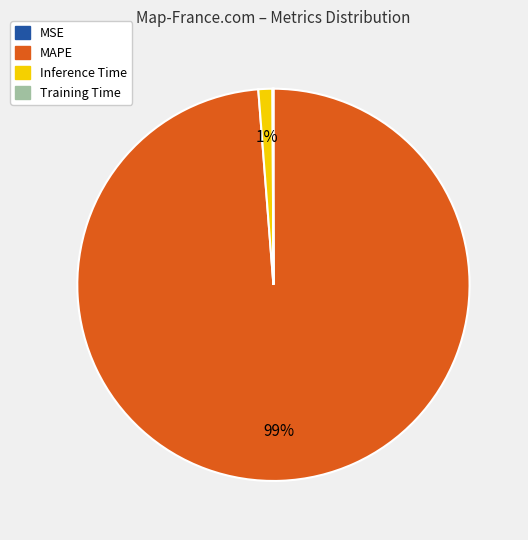

What is the largest slice in the pie chart?

MAPE